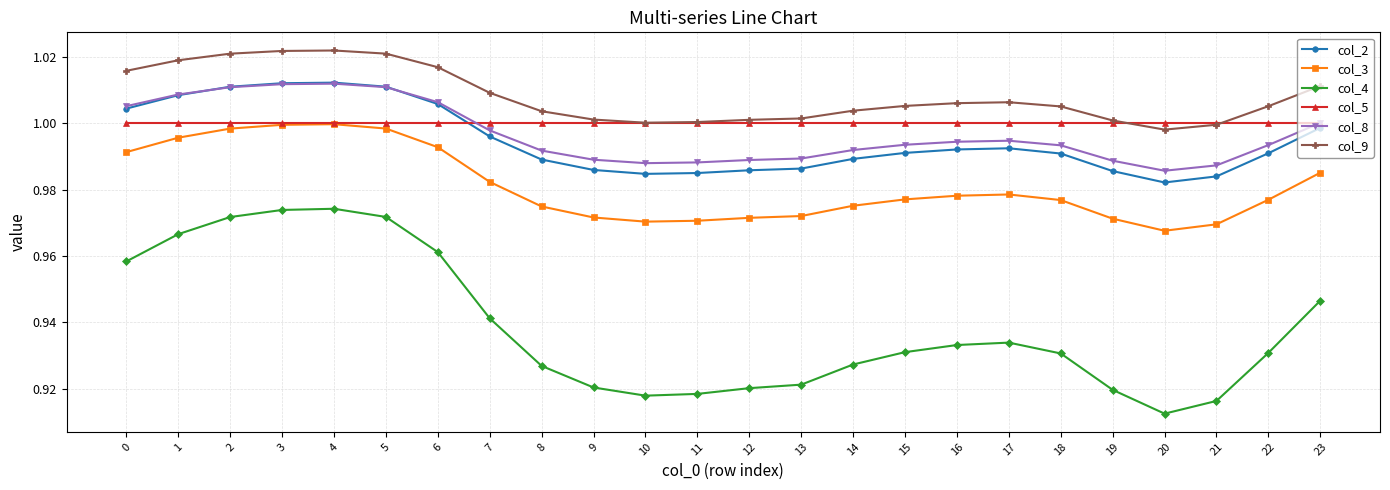

At how many categories does at least one series exceed 0?

24